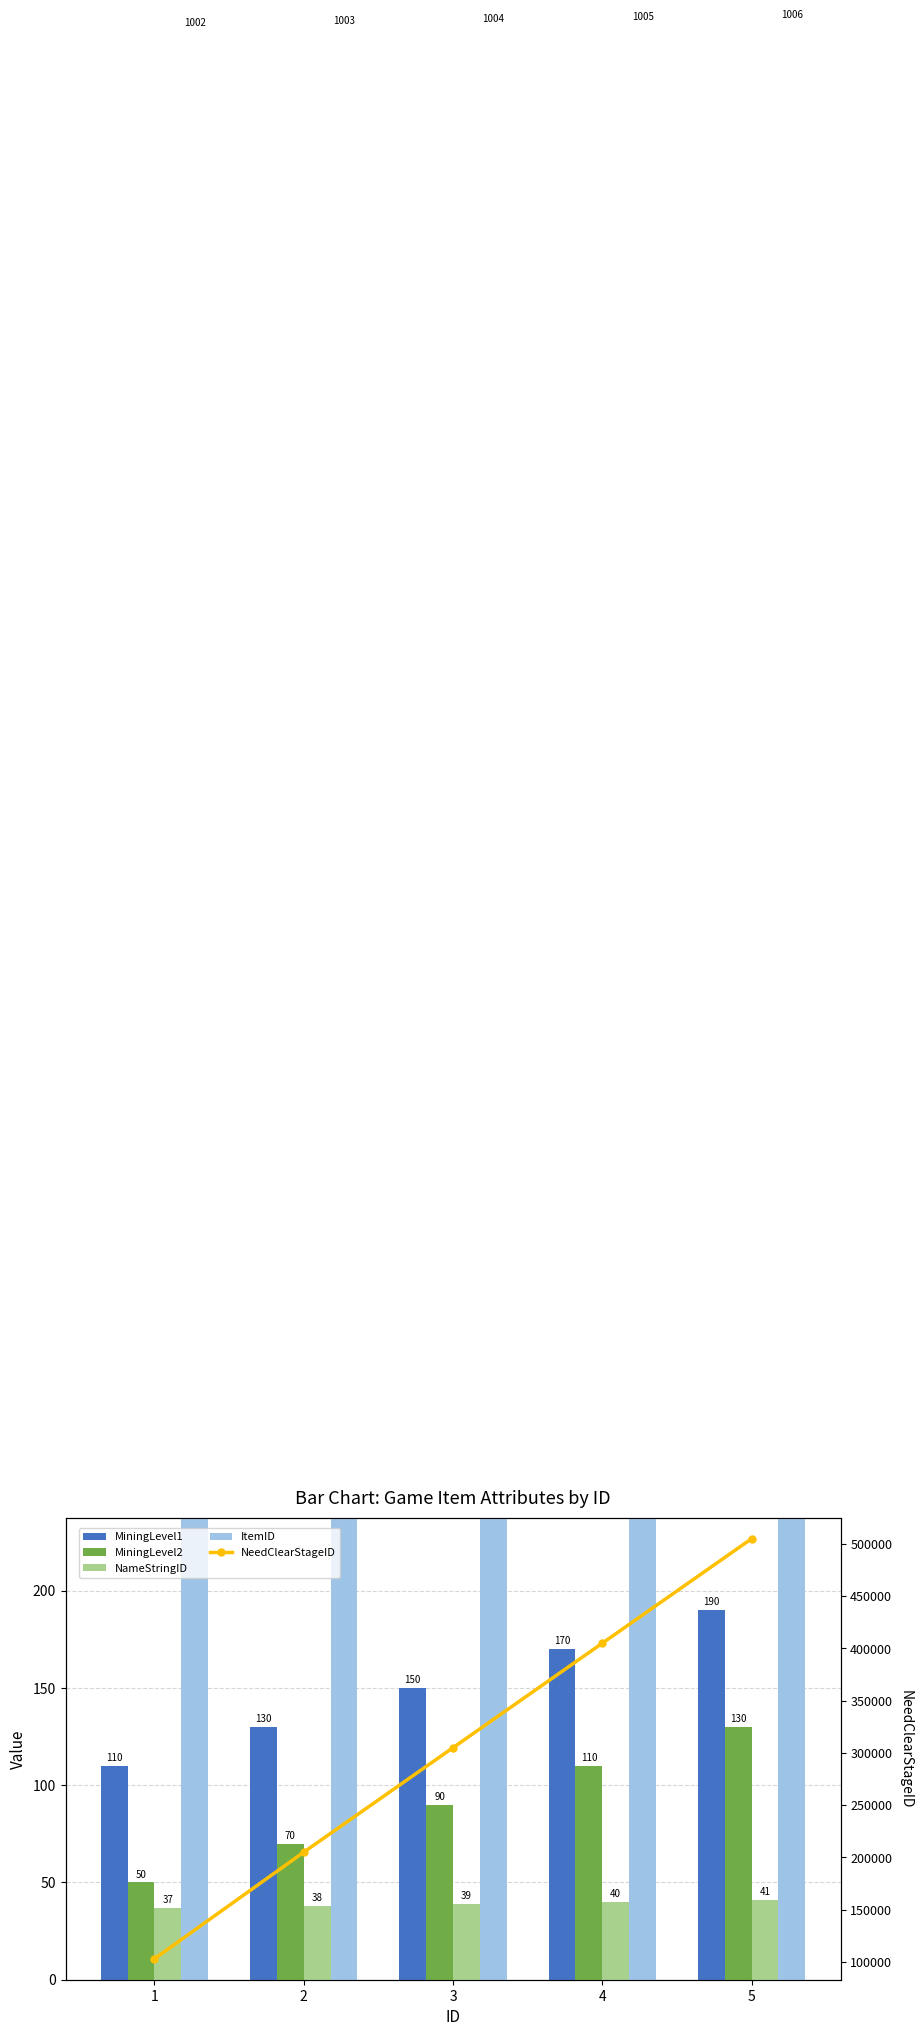

Rank the categories by NeedClearStageID value from highest to lowest.

5, 4, 3, 2, 1